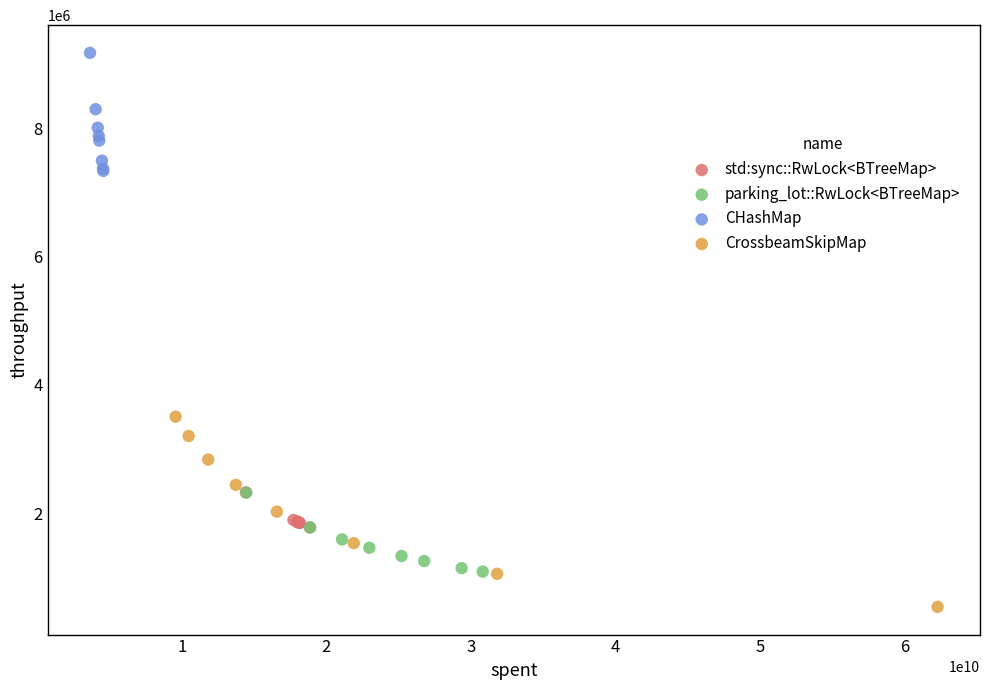

Which series has the largest Y range (max minus min)?

CrossbeamSkipMap